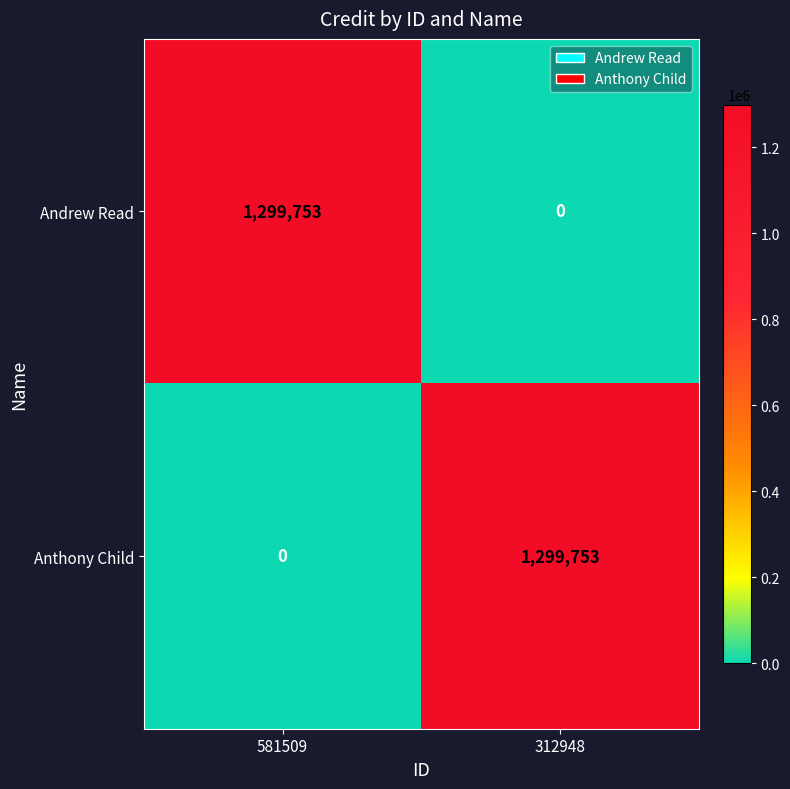

Is it true that Anthony Child equals 0 at 581509?

True